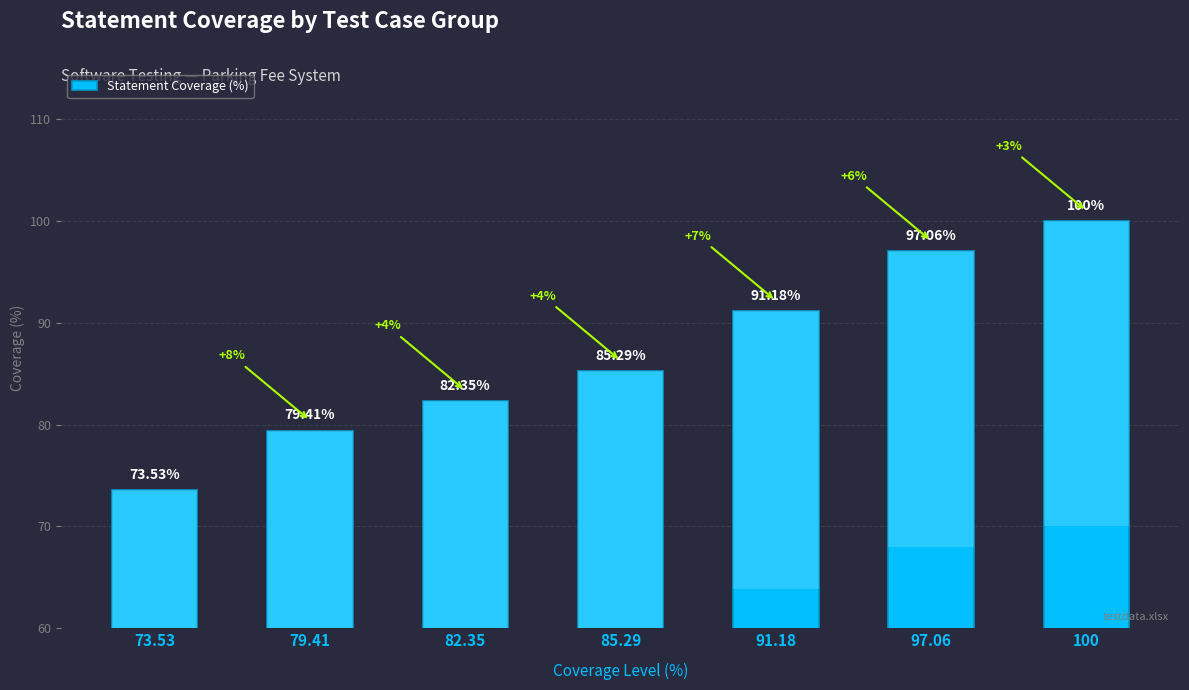

List the labels in order of value, largest first.

100, 97.06, 91.18, 85.29, 82.35, 79.41, 73.53